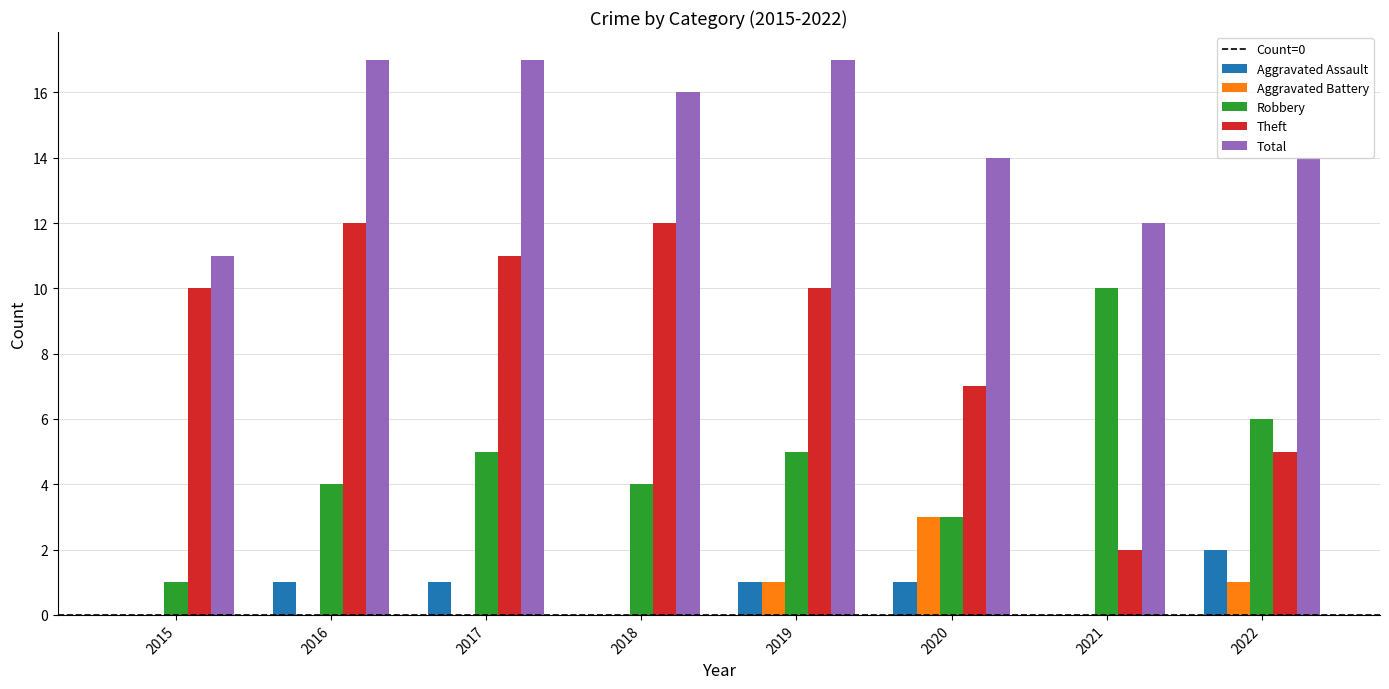

The value of Robbery at 2021 is 18. True or false?

False